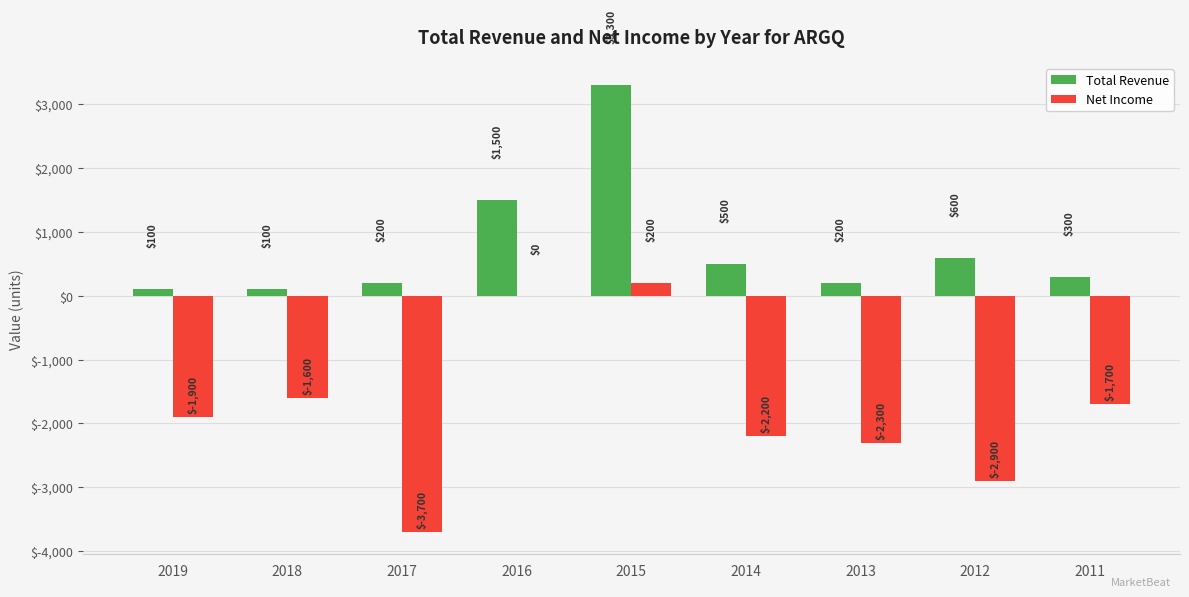

What is the total value across all series at 2019?

-1800